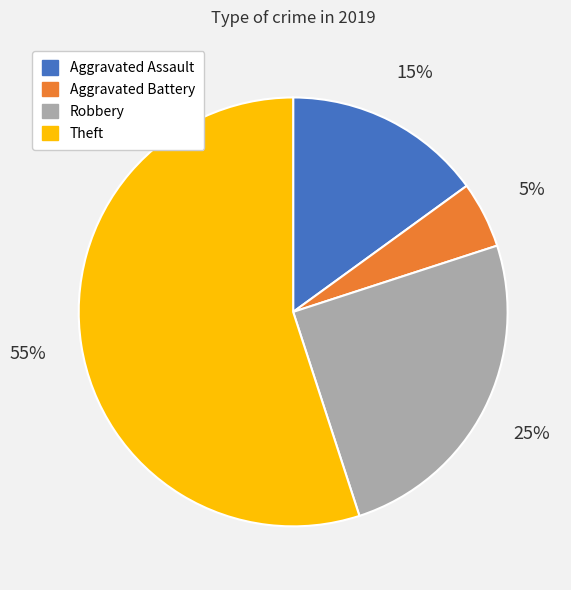

Is the sum of Robbery and Aggravated Battery greater than half?

No